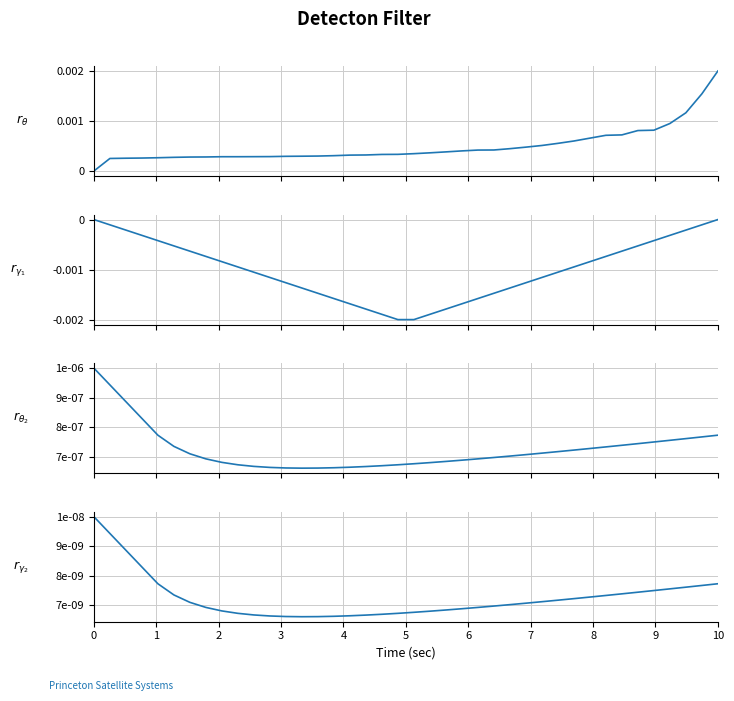

The col_2 series shows -0.0 at 8. True or false?

False